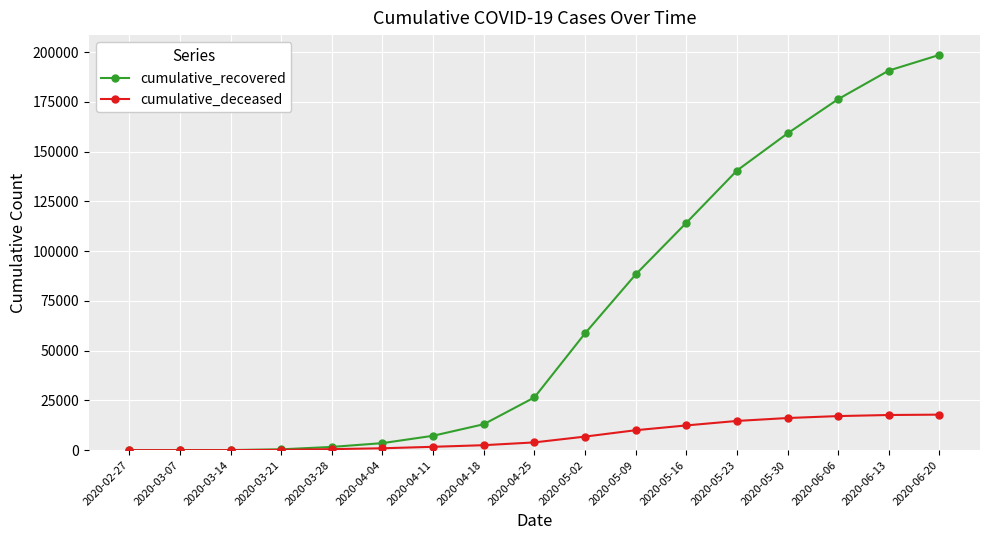

What is the difference between the second highest and second lowest values in the cumulative_deceased series?

17668